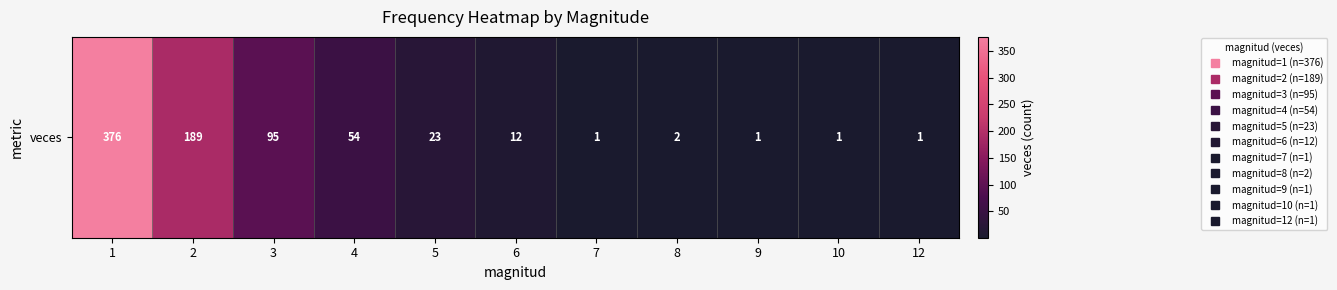

Which label corresponds to the smallest value in the chart?

7